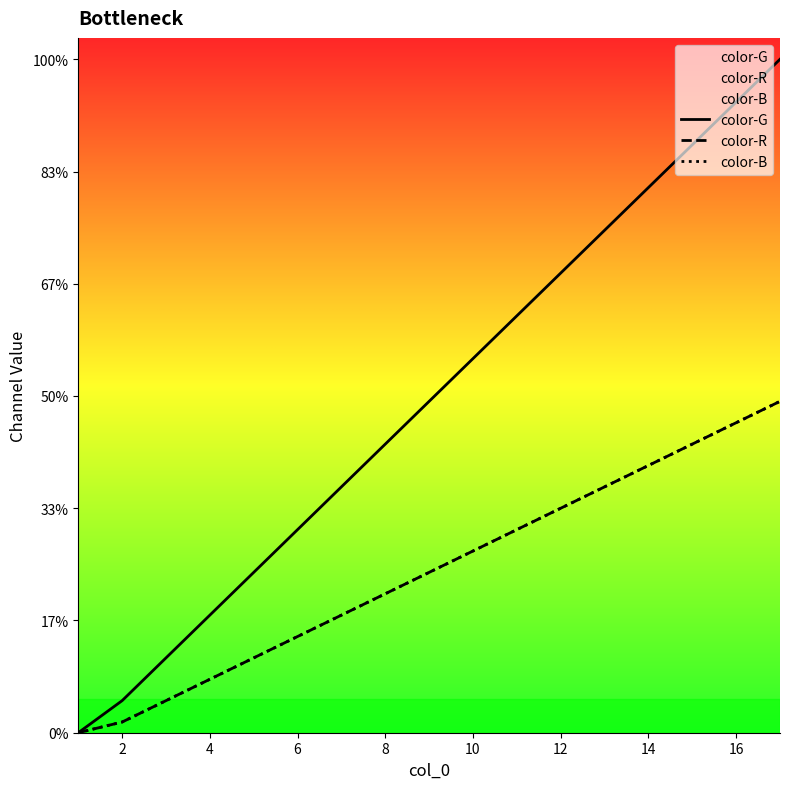

What is the value of the color-B point at the 4th from the left?

5